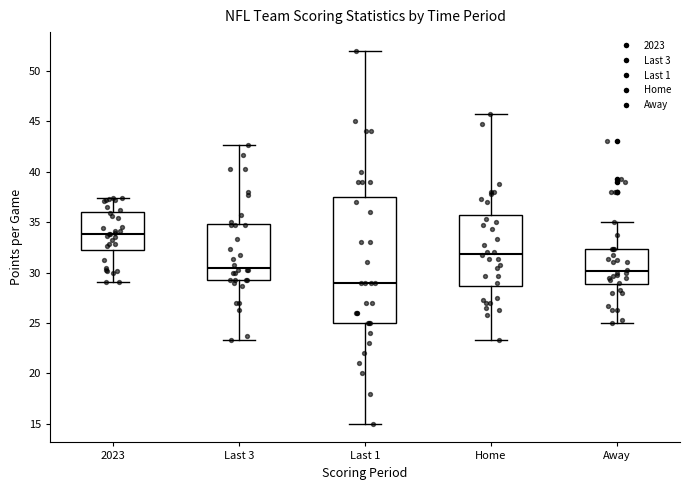

Where does the lower whisker of the box for 2023 end on the y-axis? The values are not printed on the chart, so give them approximately, as read against the axis.

29.0